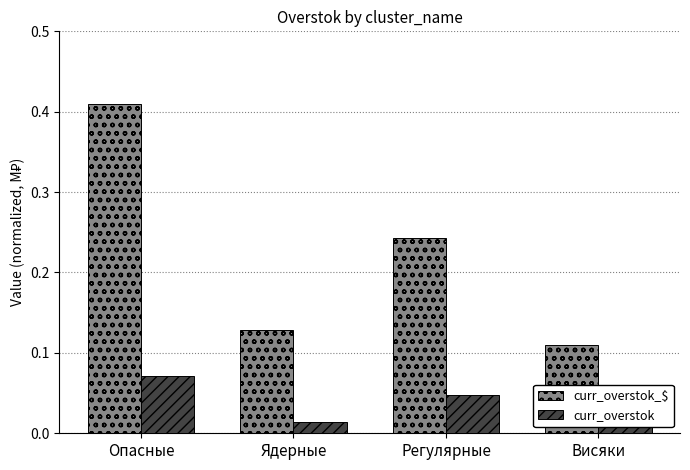

At Ядерные, list the series in order from largest to smallest.

curr_overstok_$, curr_overstok